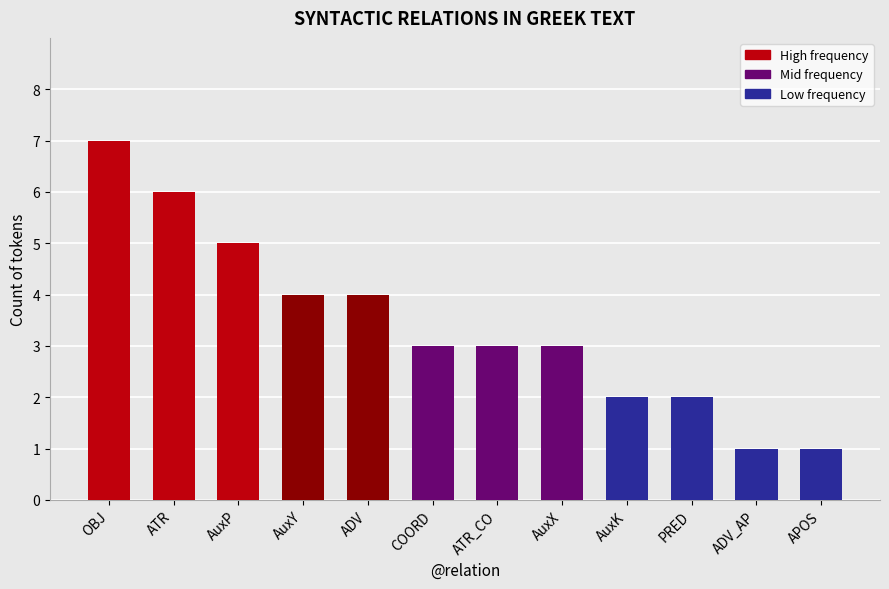

Reading left to right, transcribe all the data shown in this chart.

OBJ=7	ATR=6	AuxP=5	AuxY=4	ADV=4	COORD=3	ATR_CO=3	AuxX=3	AuxK=2	PRED=2	ADV_AP=1	APOS=1